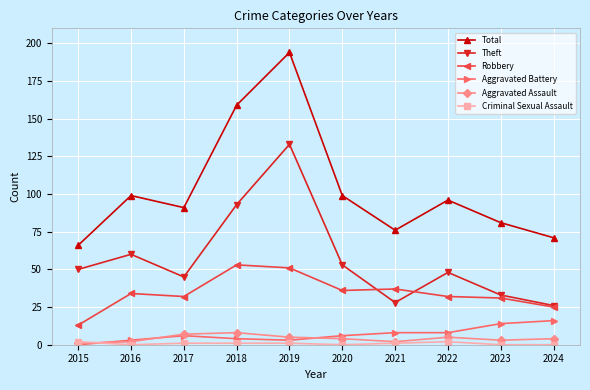

True or false: Theft has a value of 65 at 2019.

False